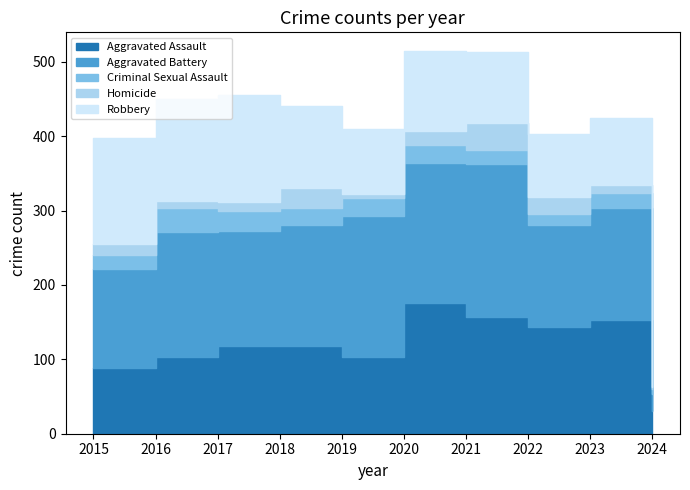

What is the total value across all series at 2016?

450